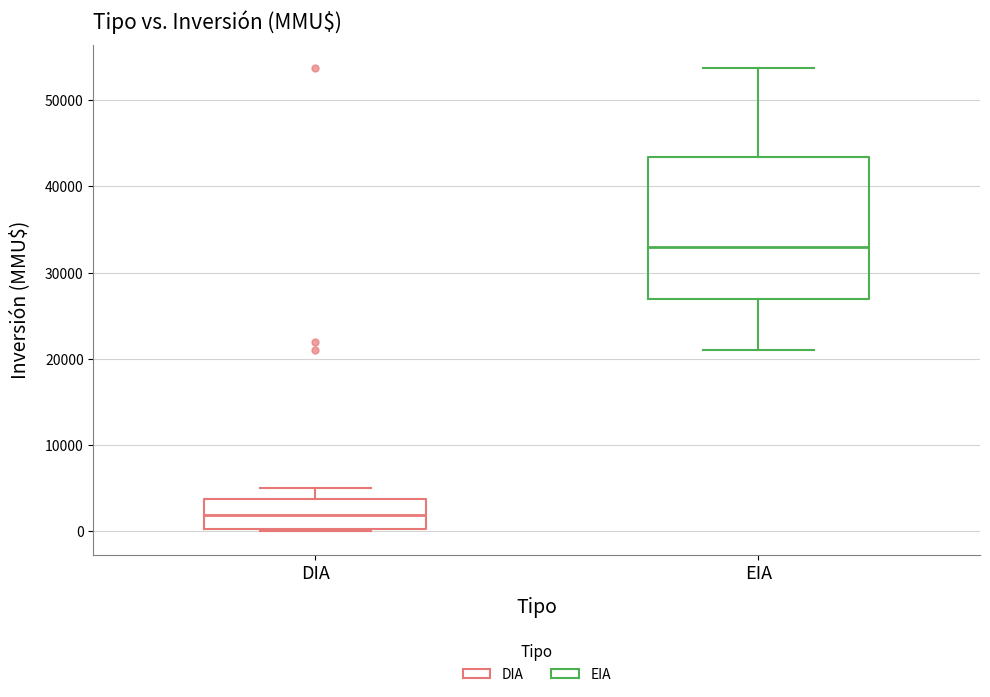

Reading left to right, read every box against the y-axis: the position of its median line, the range the box covers, and the ends of its whiskers. The values are not printed on the chart, so give them approximately, as read against the axis.

DIA: median 2000, box 0 to 4000, whiskers 0 to 5000
EIA: median 33000, box 27000 to 43000, whiskers 21000 to 54000